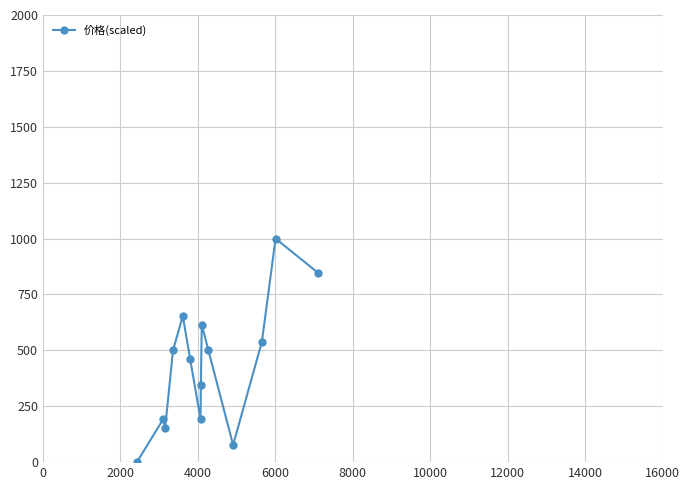

What is the sum of all values?

6076.9